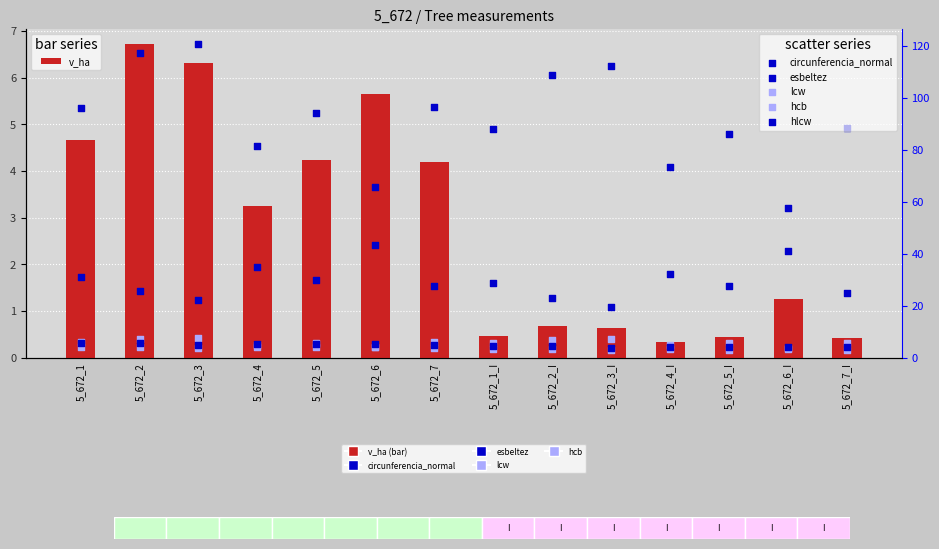

Is the value of lcw at 5_672_1_I greater than the value of hlcw at 5_672_4_I?

Yes